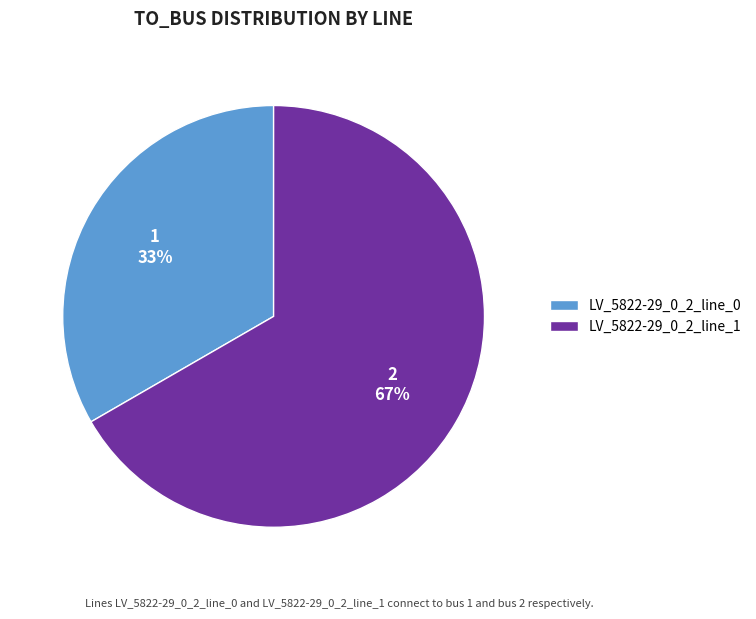

The LV_5822-29_0_2_line_0 slice represents 33% of the pie. True or false?

True